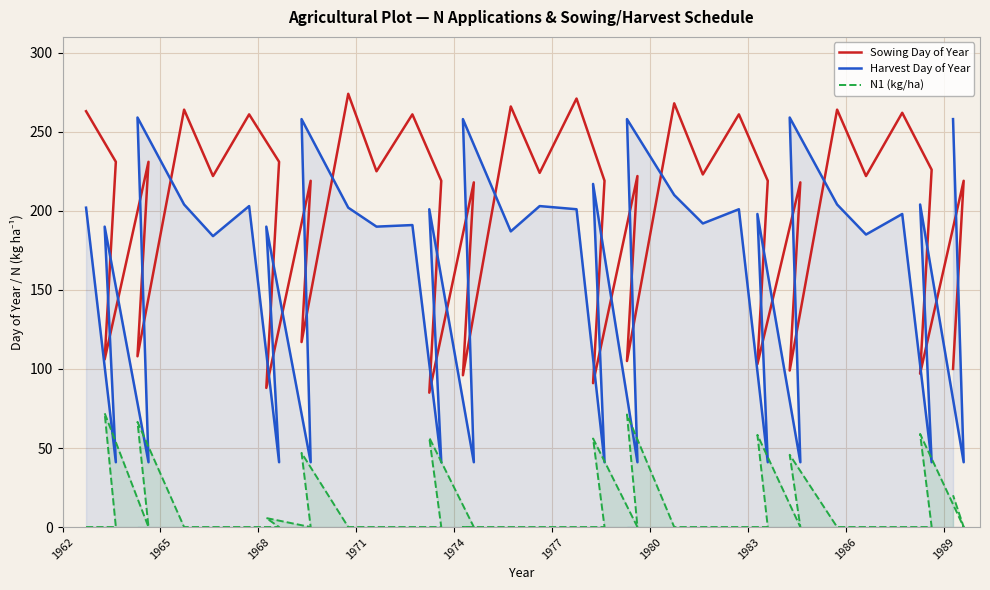

At how many categories does at least one series exceed 97?

40